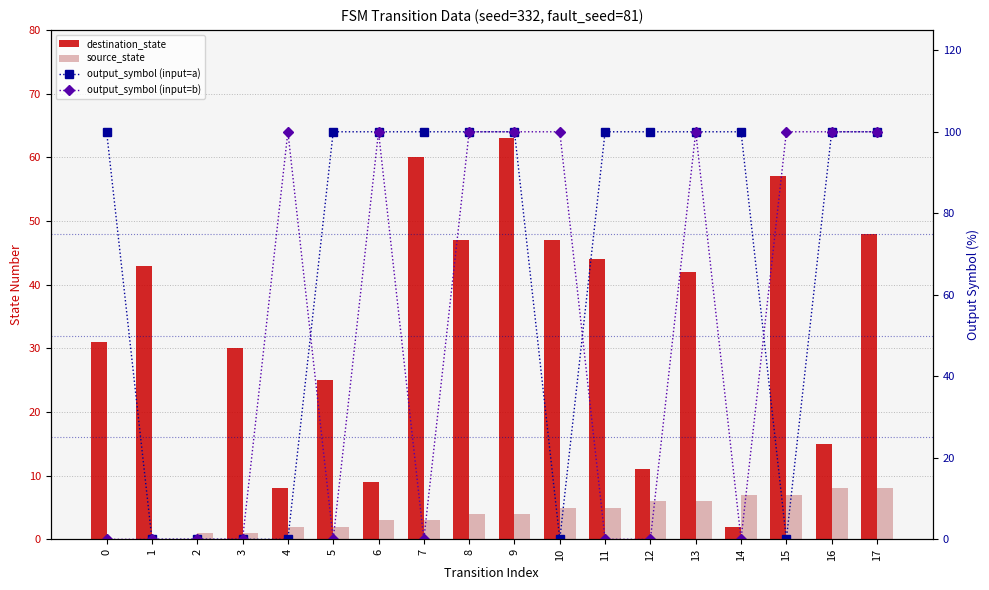

At 13, list the series in order from largest to smallest.

output_symbol (input=a), output_symbol (input=b), destination_state, source_state